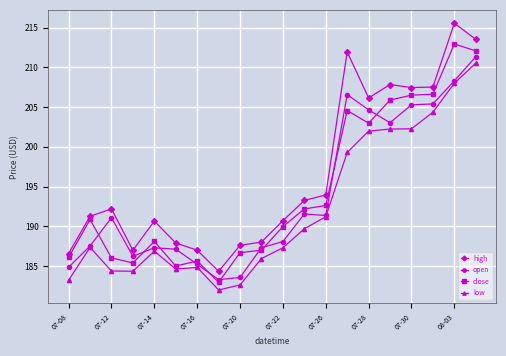

Which series has the largest total across all categories?

high